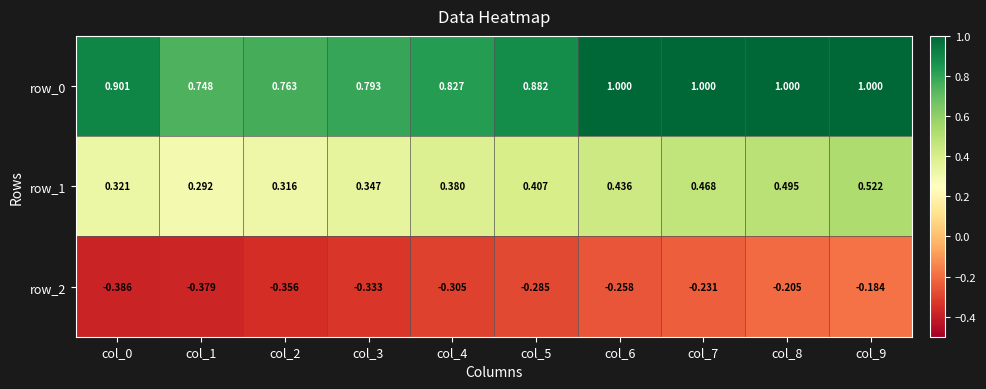

At col_3, list the series in order from largest to smallest.

row_0, row_1, row_2